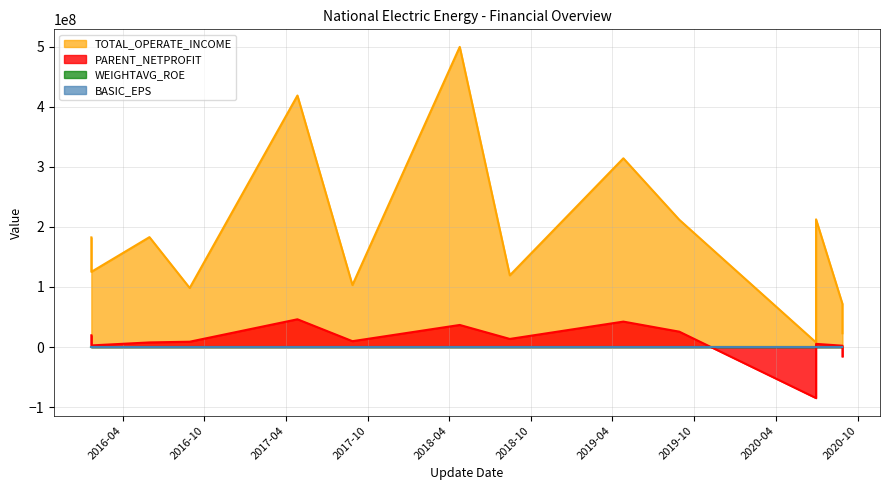

List the series in order of their peak value, lowest first.

BASIC_EPS, WEIGHTAVG_ROE, PARENT_NETPROFIT, TOTAL_OPERATE_INCOME